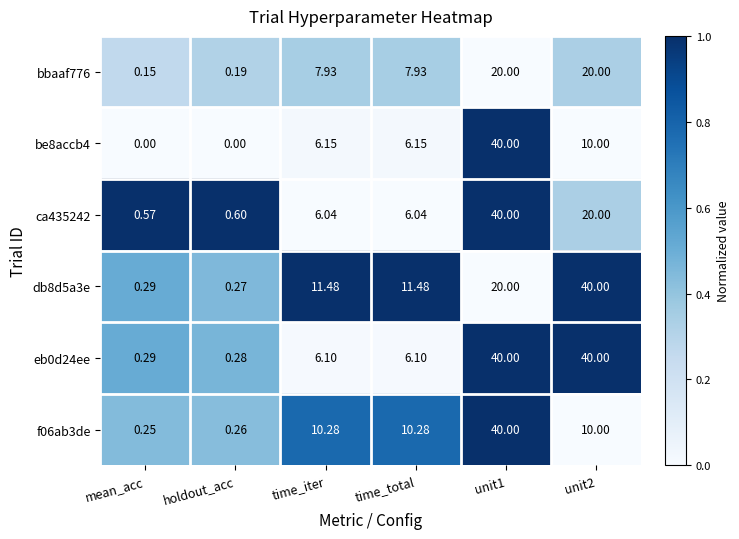

At how many categories does at least one series exceed 0?

6